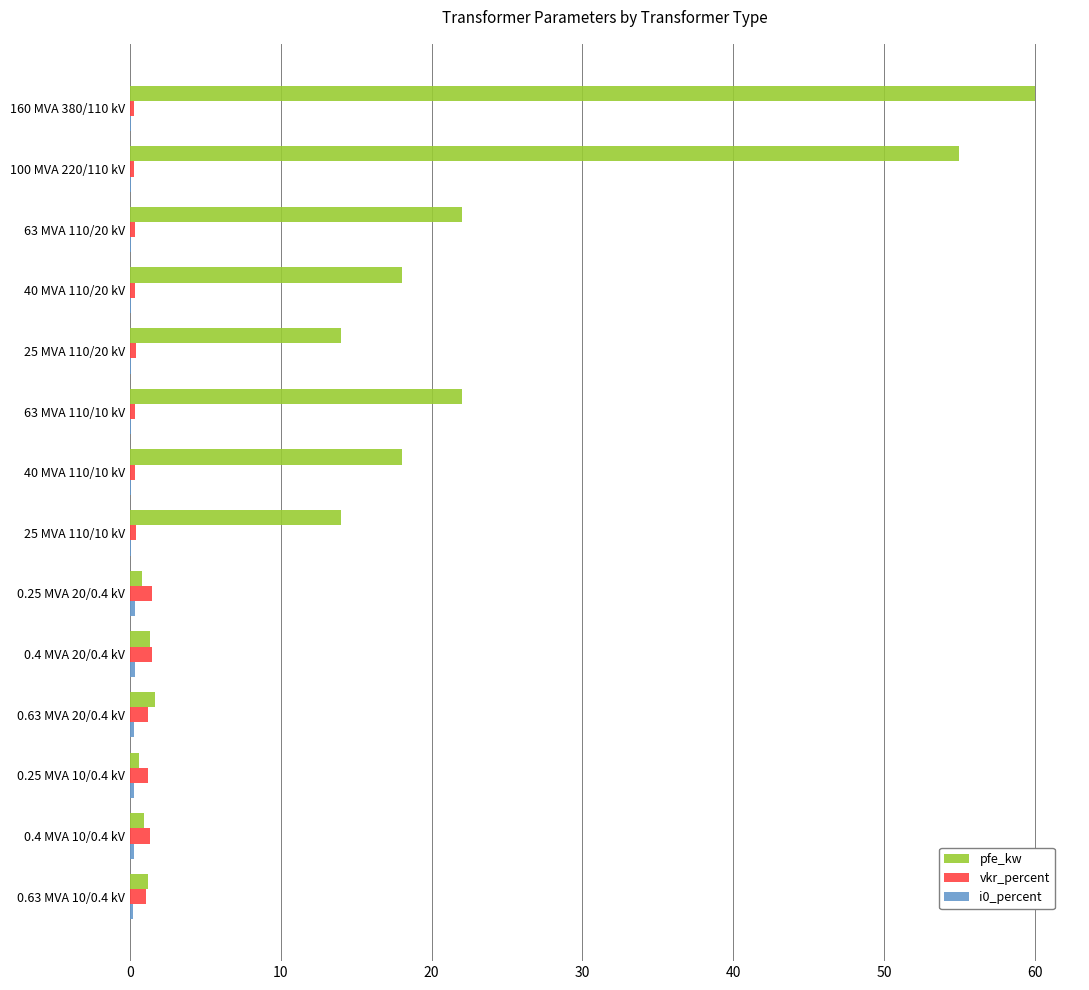

The pfe_kw series shows 23.0 at 25 MVA 110/20 kV. True or false?

False